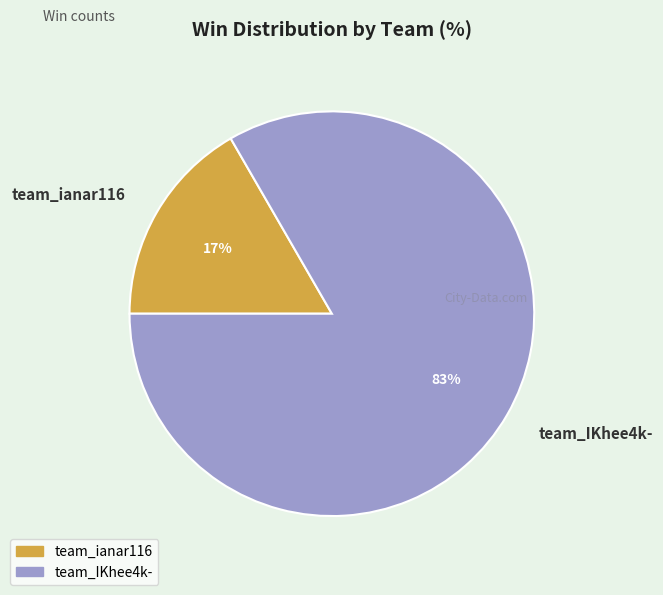

Does any single category account for the majority?

Yes